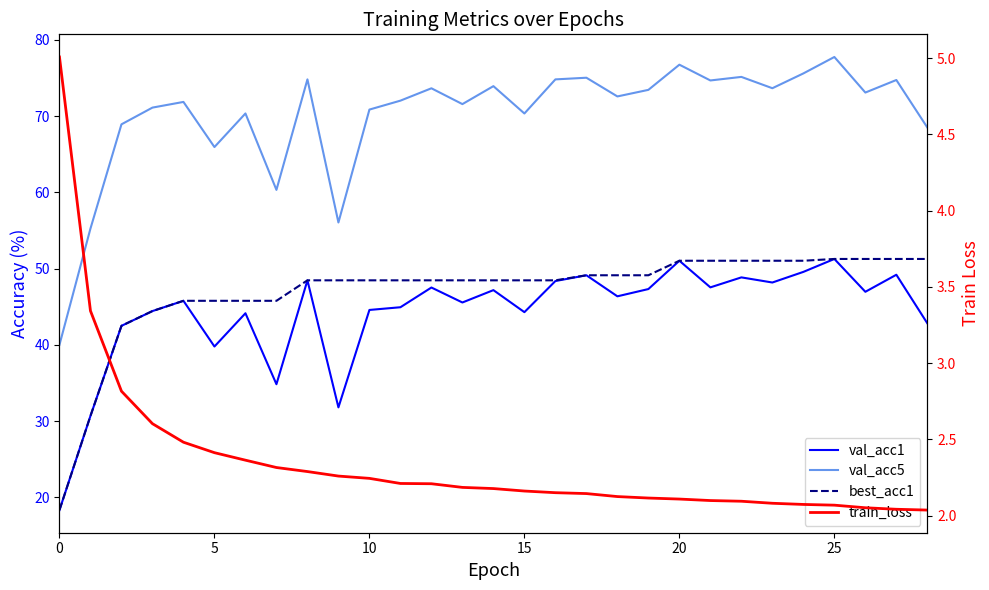

Reading right to left, transcribe all the data shown in this chart.

val_acc1: 42.8	49.2	47.0	51.3	49.6	48.2	48.9	47.6	51.0	47.3	46.4	49.1	48.4	44.3	47.2	45.6	47.5	44.9	44.6	31.8	48.5	34.9	44.2	39.8	45.8	44.4	42.5	30.7	18.3
val_acc5: 68.5	74.8	73.1	77.8	75.6	73.7	75.2	74.7	76.8	73.5	72.6	75.0	74.8	70.4	73.9	71.6	73.7	72.0	70.9	56.1	74.8	60.3	70.4	66.0	71.9	71.1	68.9	55.3	40.0
best_acc1: 51.3	51.3	51.3	51.3	51.0	51.0	51.0	51.0	51.0	49.1	49.1	49.1	48.5	48.5	48.5	48.5	48.5	48.5	48.5	48.5	48.5	45.8	45.8	45.8	45.8	44.4	42.5	30.7	18.3
train_loss: 2.0	2.0	2.1	2.1	2.1	2.1	2.1	2.1	2.1	2.1	2.1	2.1	2.2	2.2	2.2	2.2	2.2	2.2	2.2	2.3	2.3	2.3	2.4	2.4	2.5	2.6	2.8	3.3	5.0